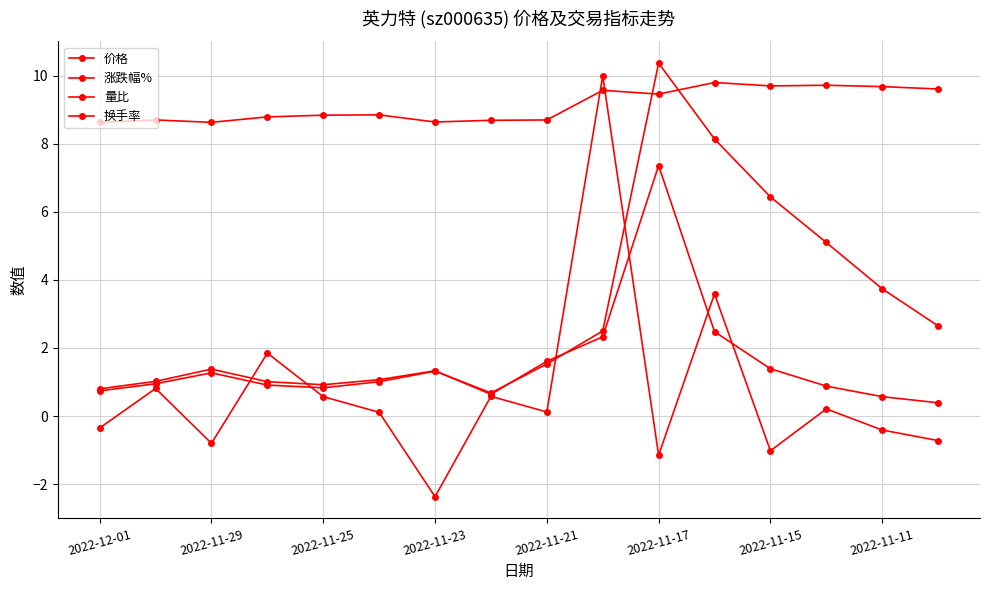

Does the chart have visible grid lines?

Yes